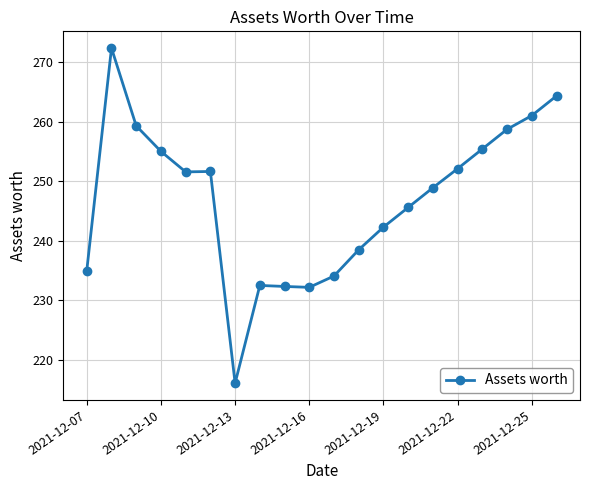

What is the average value?

246.9